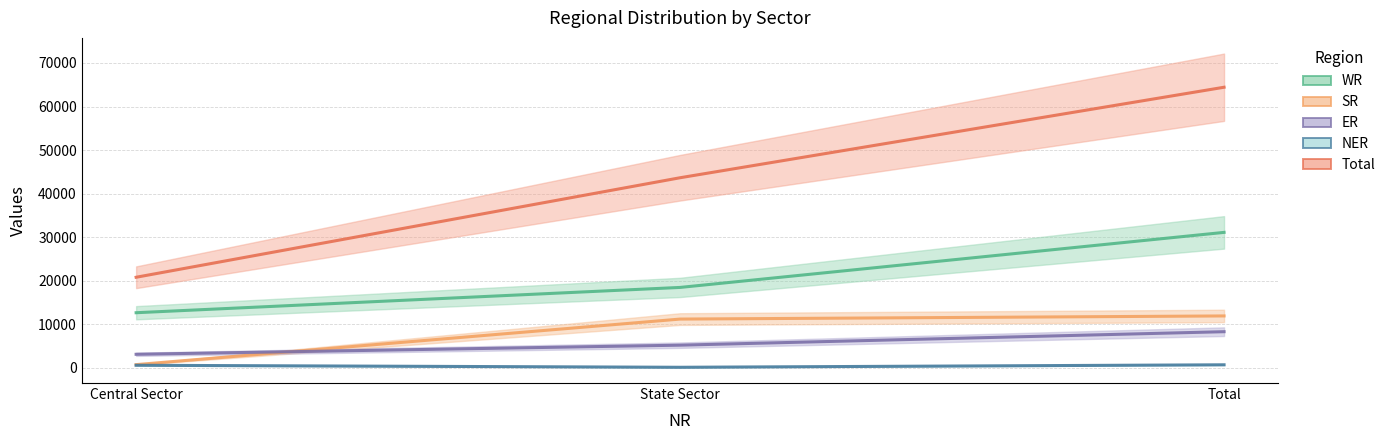

At which category is the sum across all series the highest?

Total